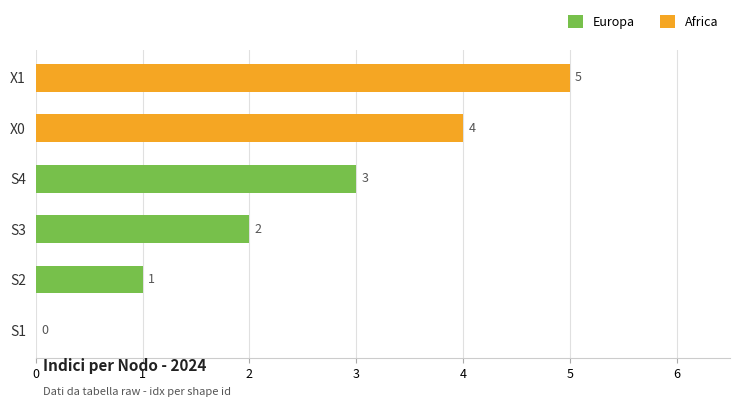

The chart shows a value of 4 at X0. True or false?

True